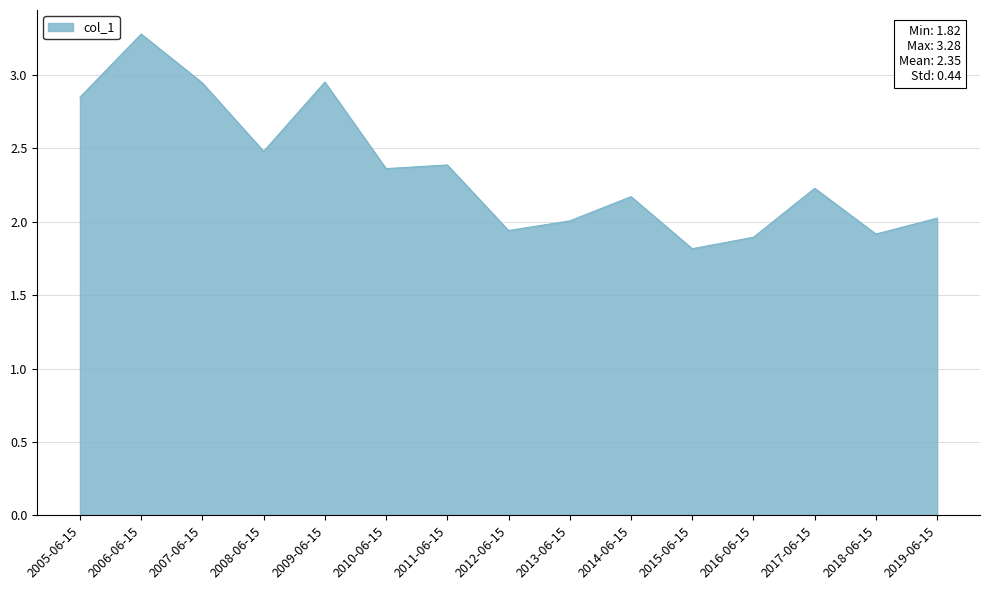

What position from the left is 2017-06-15?

13